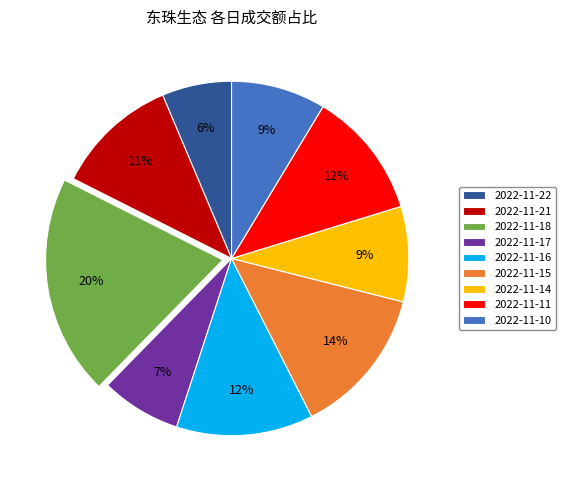

What percentage is the 2022-11-15 slice, to the nearest percent?

14%